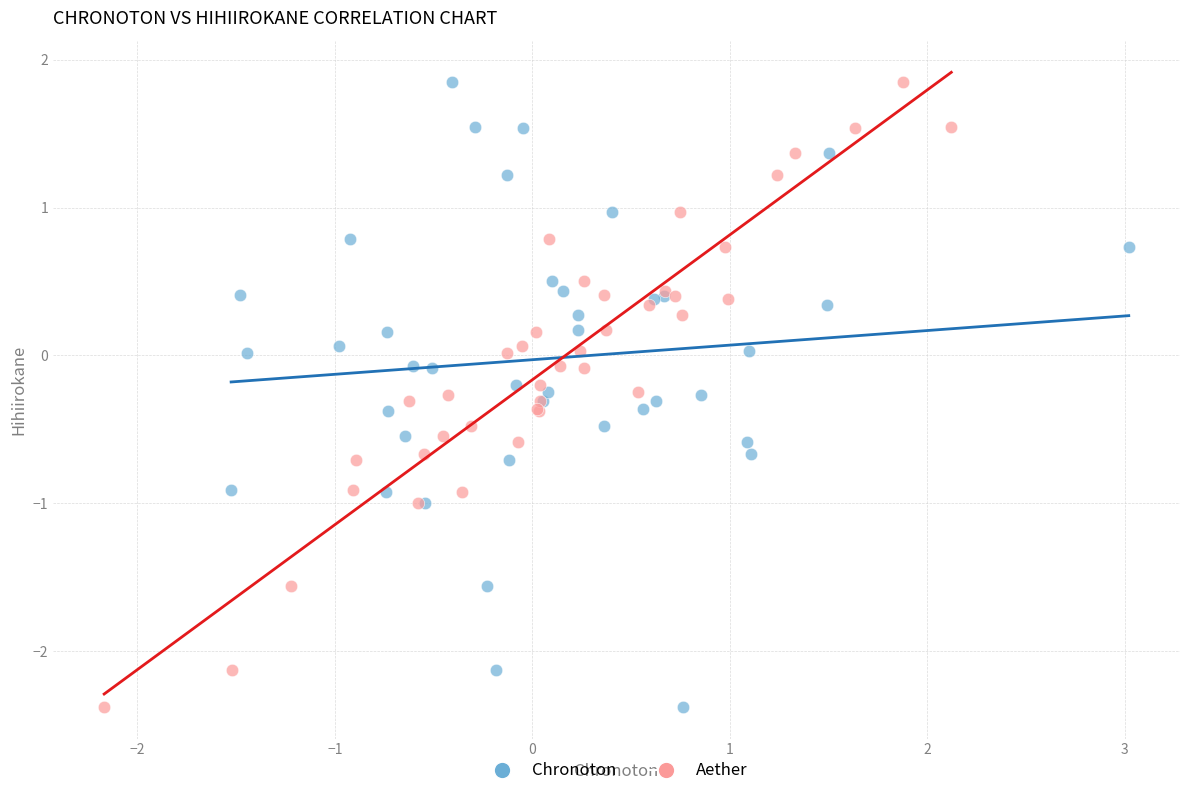

What are all the series names shown in the legend?

Chronoton, Aether